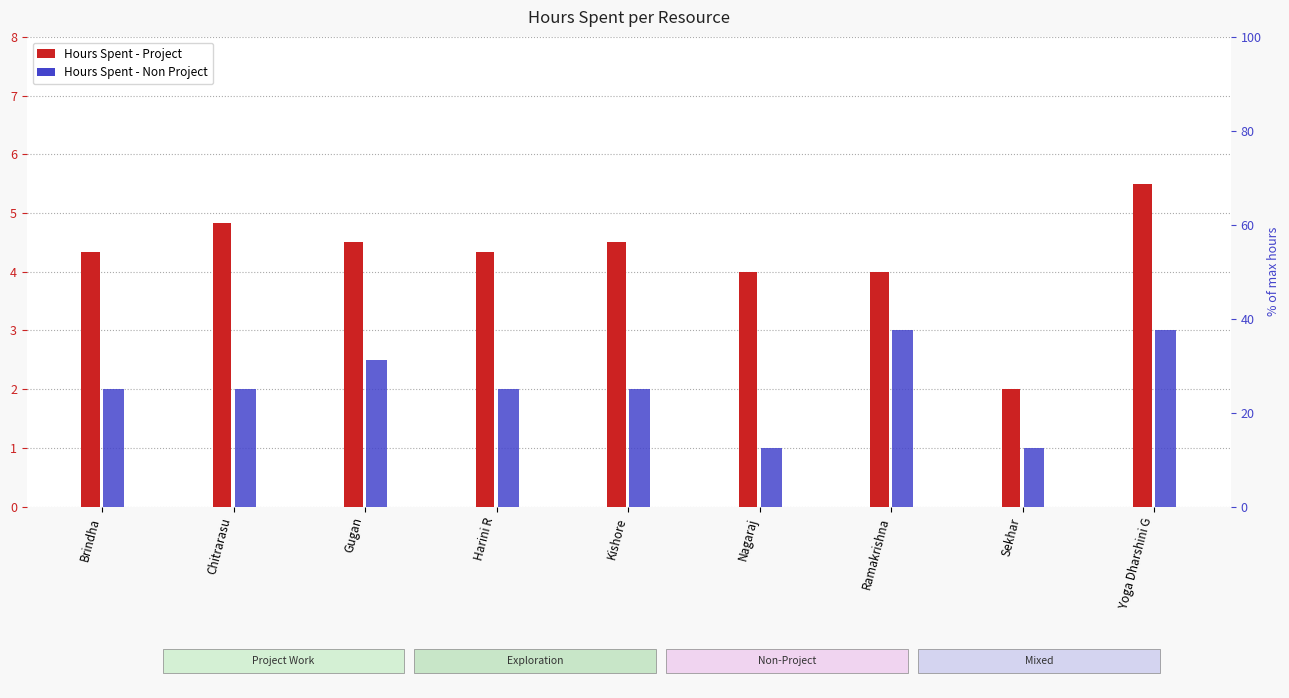

What is the difference between the second highest and second lowest values in the Hours Spent - Non Project series?

2.0